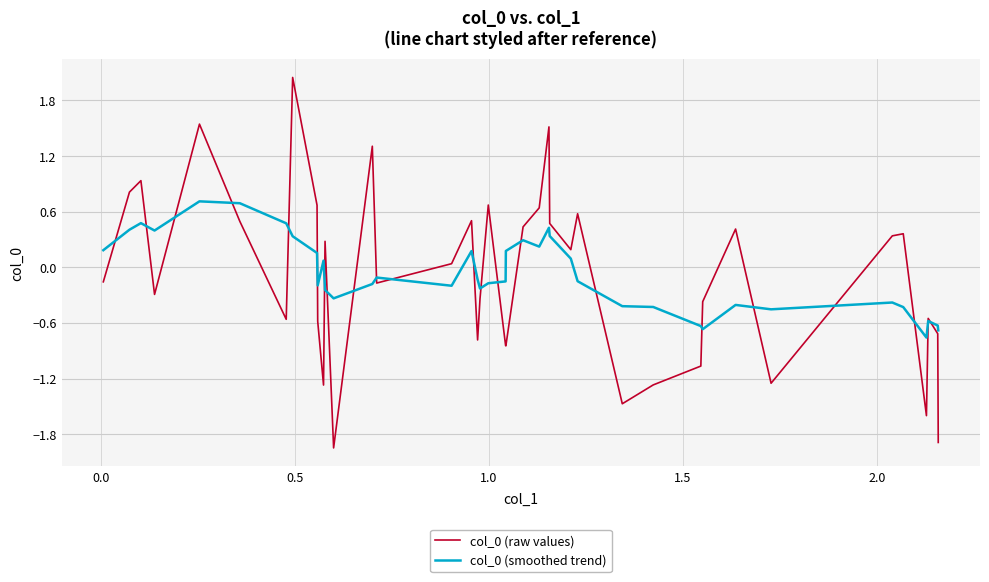

How many lines are shown in the chart?

2